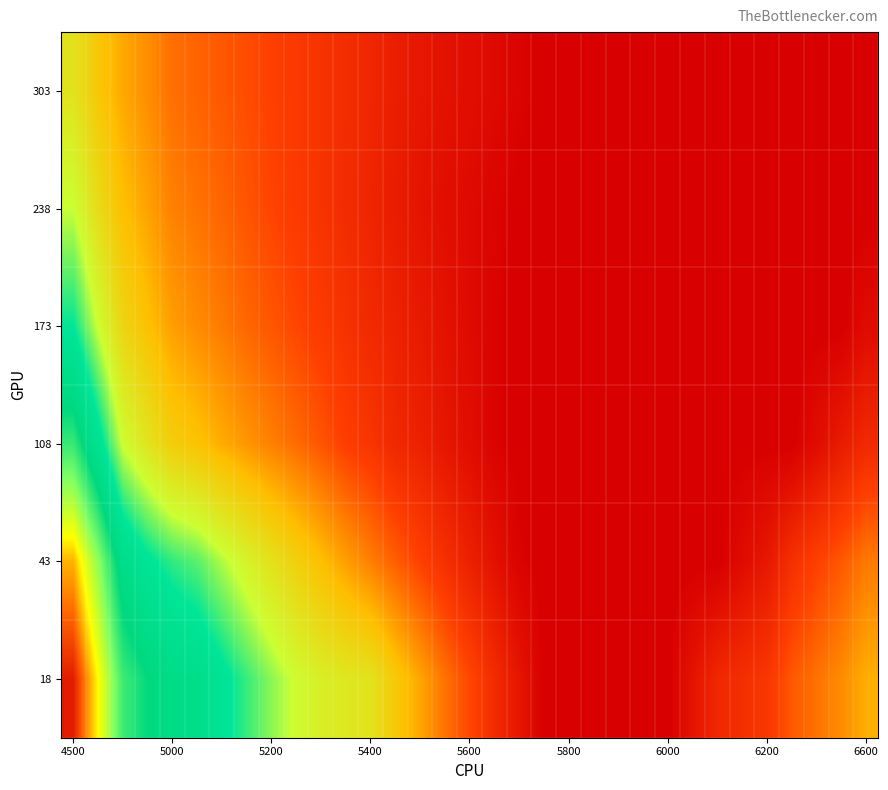

Reading right to left, list all the values displayed in this chart.

303: 0.1	0.1	0.1	0.1	0.1	0.1	0.1	0.1	0.1	0.1	0.1	0.1	0.1	0.1	0.1	0.1	0.1	0.1	0.1	0.2	0.2	0.2	0.2	0.2	0.2	0.2	0.2	0.3	0.3	0.3	0.3	0.4	0.4
238: 0.1	0.1	0.1	0.1	0.1	0.1	0.1	0.1	0.1	0.1	0.1	0.1	0.1	0.1	0.1	0.1	0.1	0.1	0.1	0.2	0.2	0.2	0.2	0.2	0.2	0.2	0.3	0.3	0.3	0.3	0.3	0.4	0.5
173: 0.1	0.1	0.1	0.1	0.1	0.1	0.1	0.1	0.1	0.1	0.1	0.1	0.1	0.1	0.1	0.1	0.1	0.1	0.1	0.2	0.2	0.2	0.2	0.2	0.2	0.3	0.3	0.3	0.3	0.3	0.4	0.5	0.5
108: 0.2	0.2	0.1	0.1	0.1	0.1	0.1	0.1	0.1	0.1	0.1	0.1	0.1	0.1	0.1	0.1	0.1	0.1	0.2	0.2	0.2	0.2	0.2	0.3	0.3	0.3	0.3	0.3	0.4	0.4	0.5	0.6	0.7
43: 0.3	0.2	0.2	0.2	0.1	0.1	0.1	0.1	0.1	0.1	0.1	0.1	0.1	0.1	0.1	0.1	0.2	0.2	0.2	0.2	0.3	0.3	0.3	0.4	0.4	0.4	0.5	0.5	0.5	0.5	0.6	0.7	0.8
18: 0.3	0.3	0.3	0.2	0.2	0.2	0.2	0.1	0.1	0.1	0.1	0.1	0.1	0.1	0.1	0.2	0.2	0.3	0.3	0.4	0.4	0.4	0.4	0.5	0.5	0.5	0.6	0.6	0.6	0.6	0.7	0.8	0.9